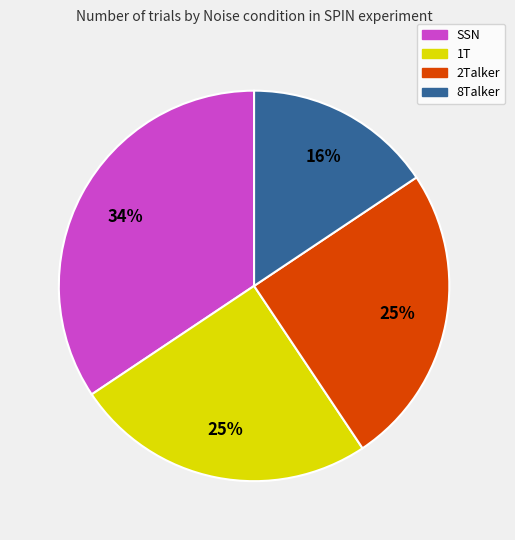

What is the largest slice in the pie chart?

SSN